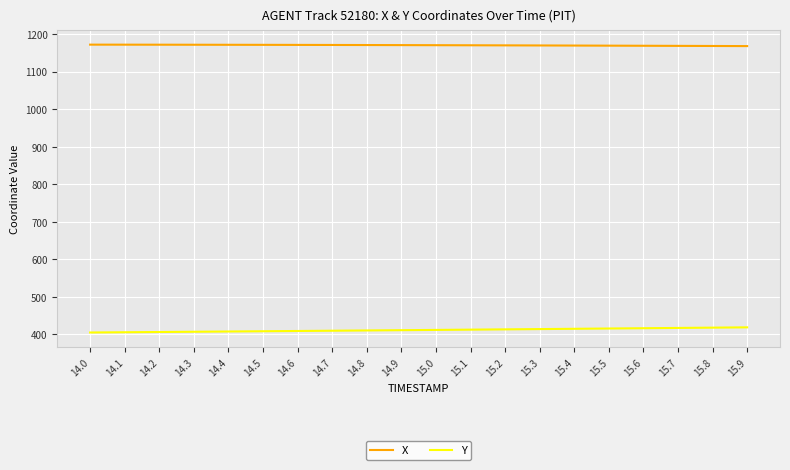

Which series has the largest total across all categories?

X